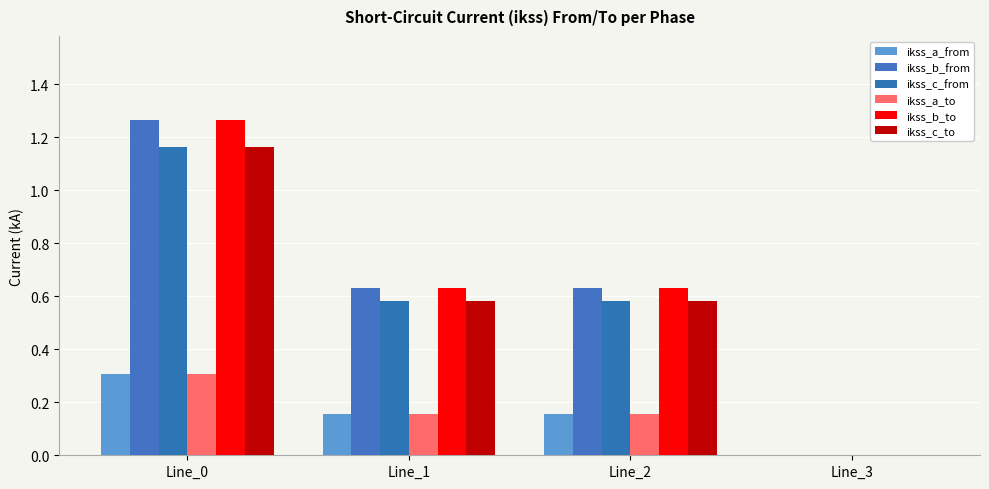

How many data points in ikss_b_to are above 0?

3